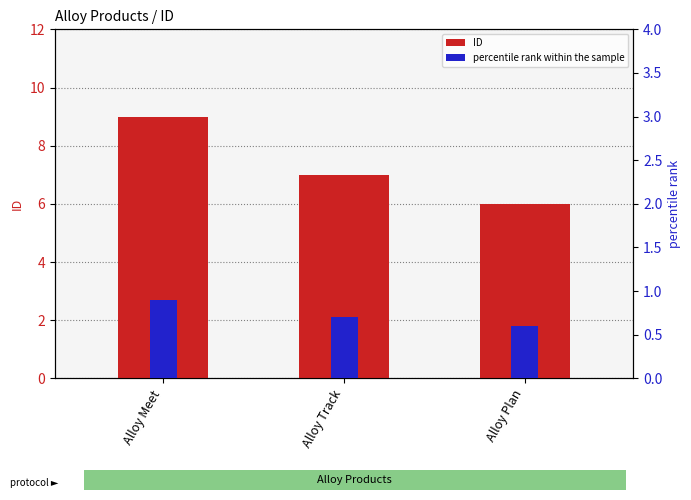

Read the percentile rank within the sample value at Alloy Meet.

0.9